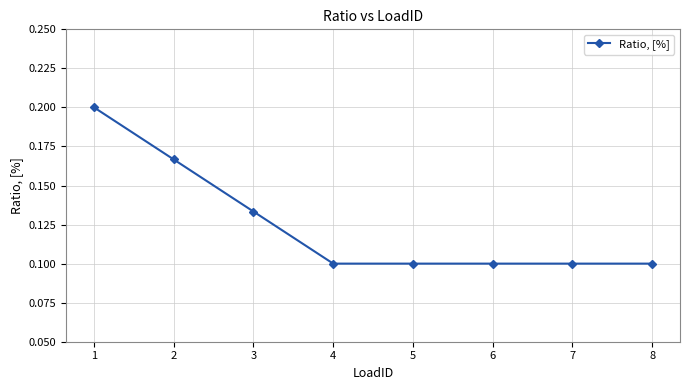

Count the number of data series in this chart.

1